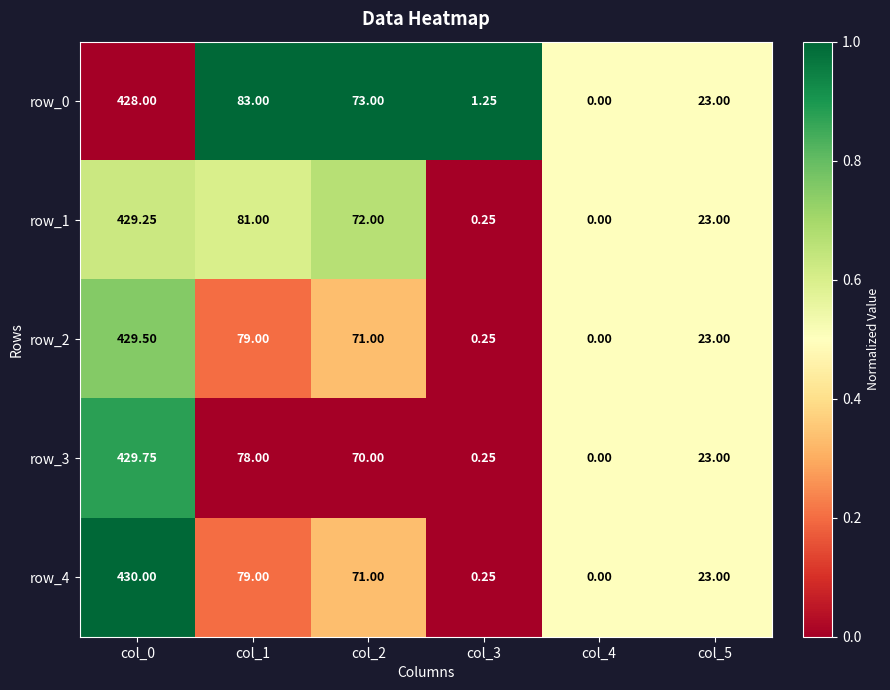

Which series changed the most between col_1 and col_2?

row_0